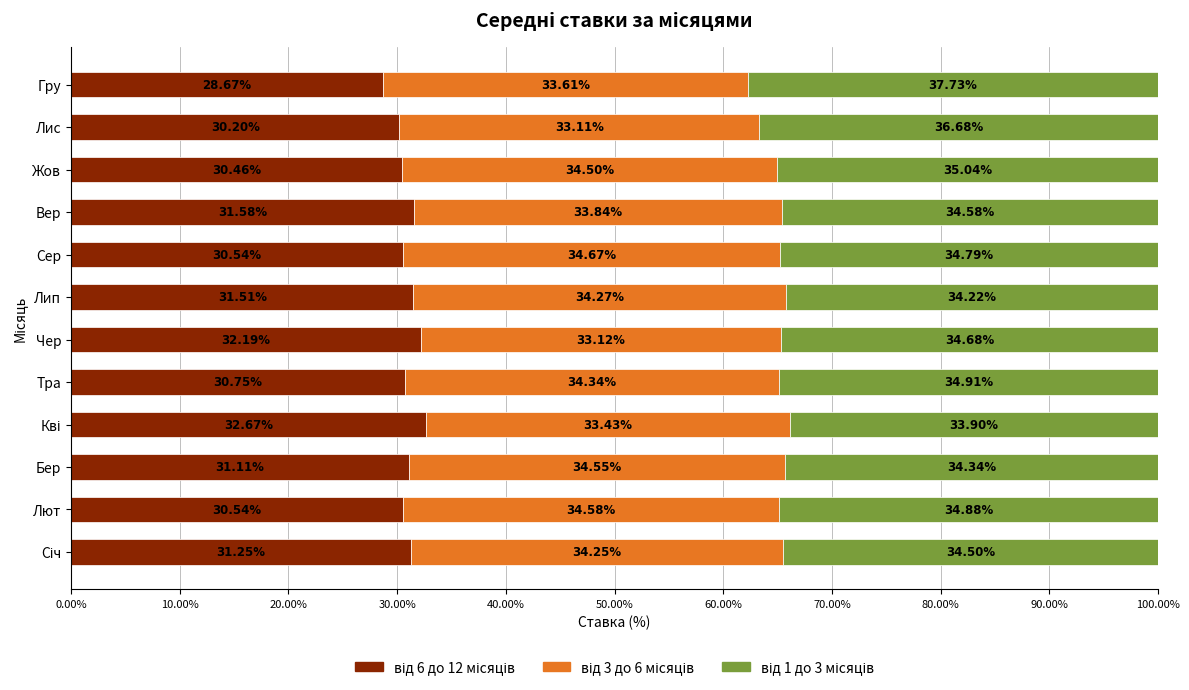

What is the total value across all series at Сер?

100.0